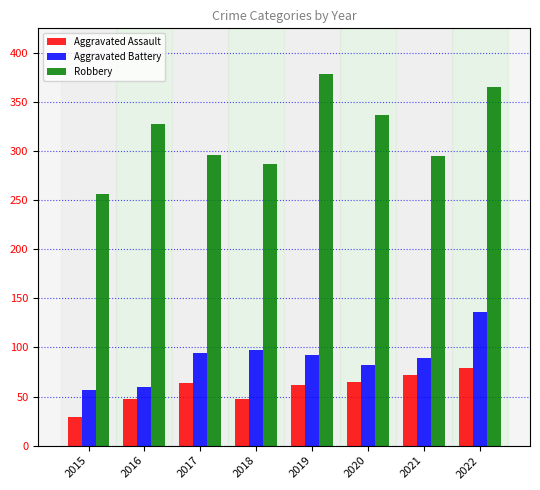

Is the value of Aggravated Assault at 2021 greater than the value of Aggravated Battery at 2018?

No